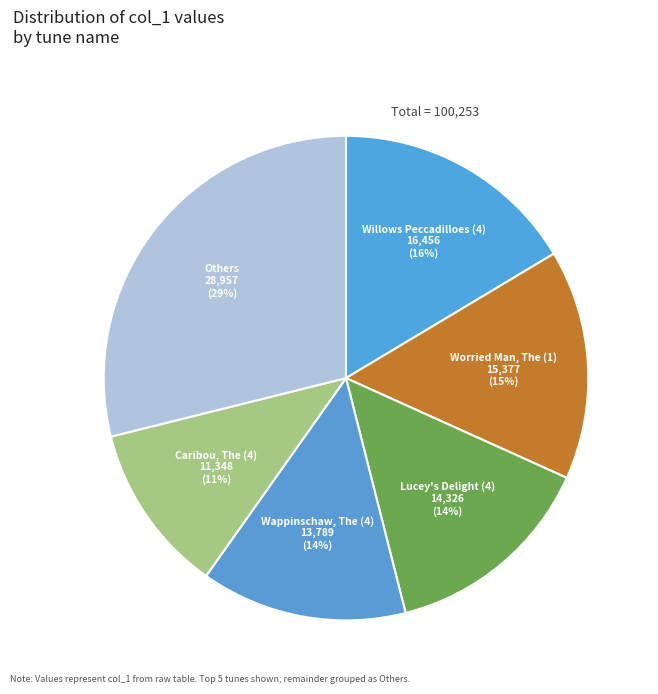

How many segments does this pie chart have?

6